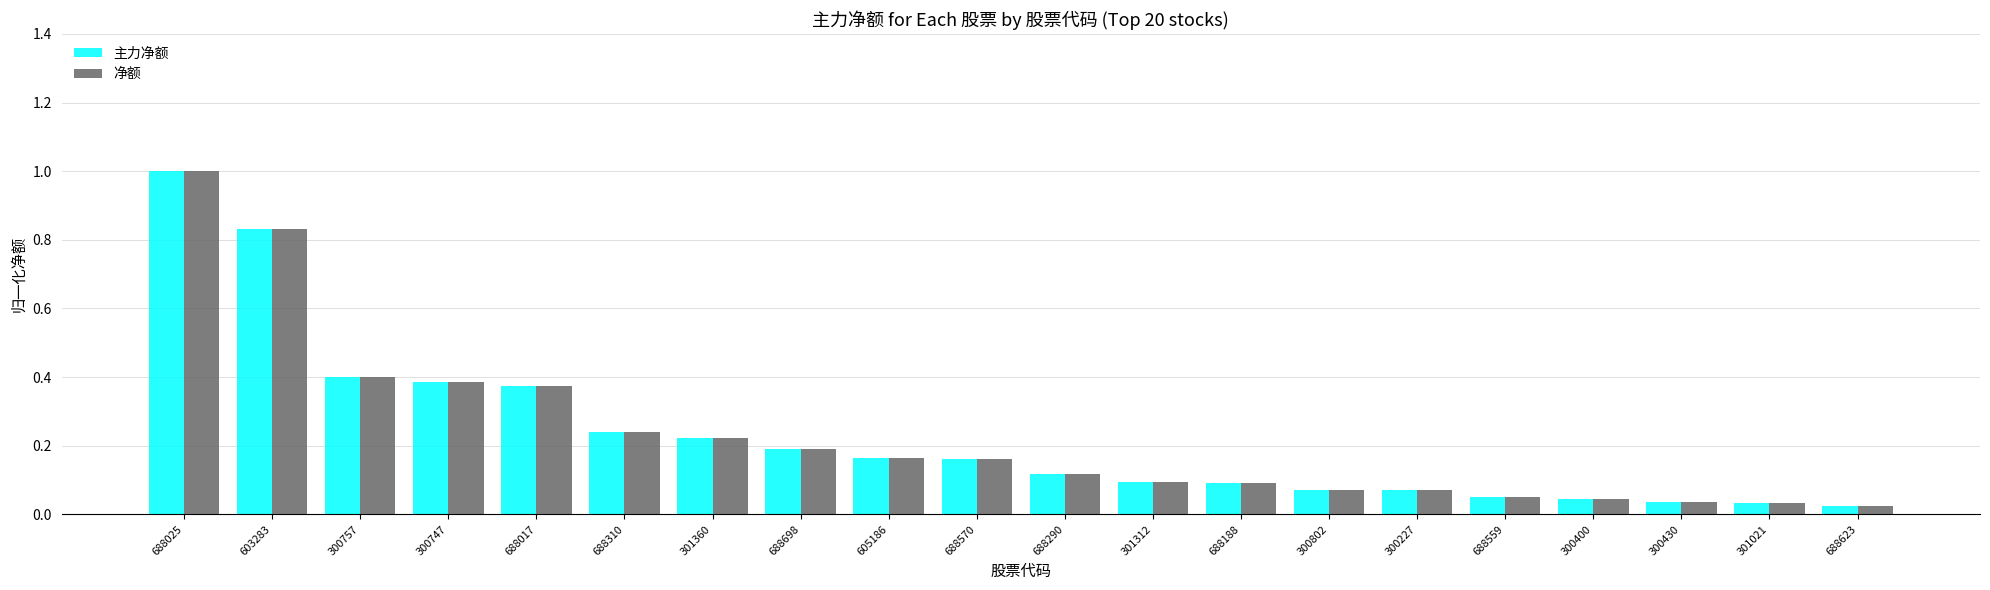

At which category is the sum across all series the highest?

688025